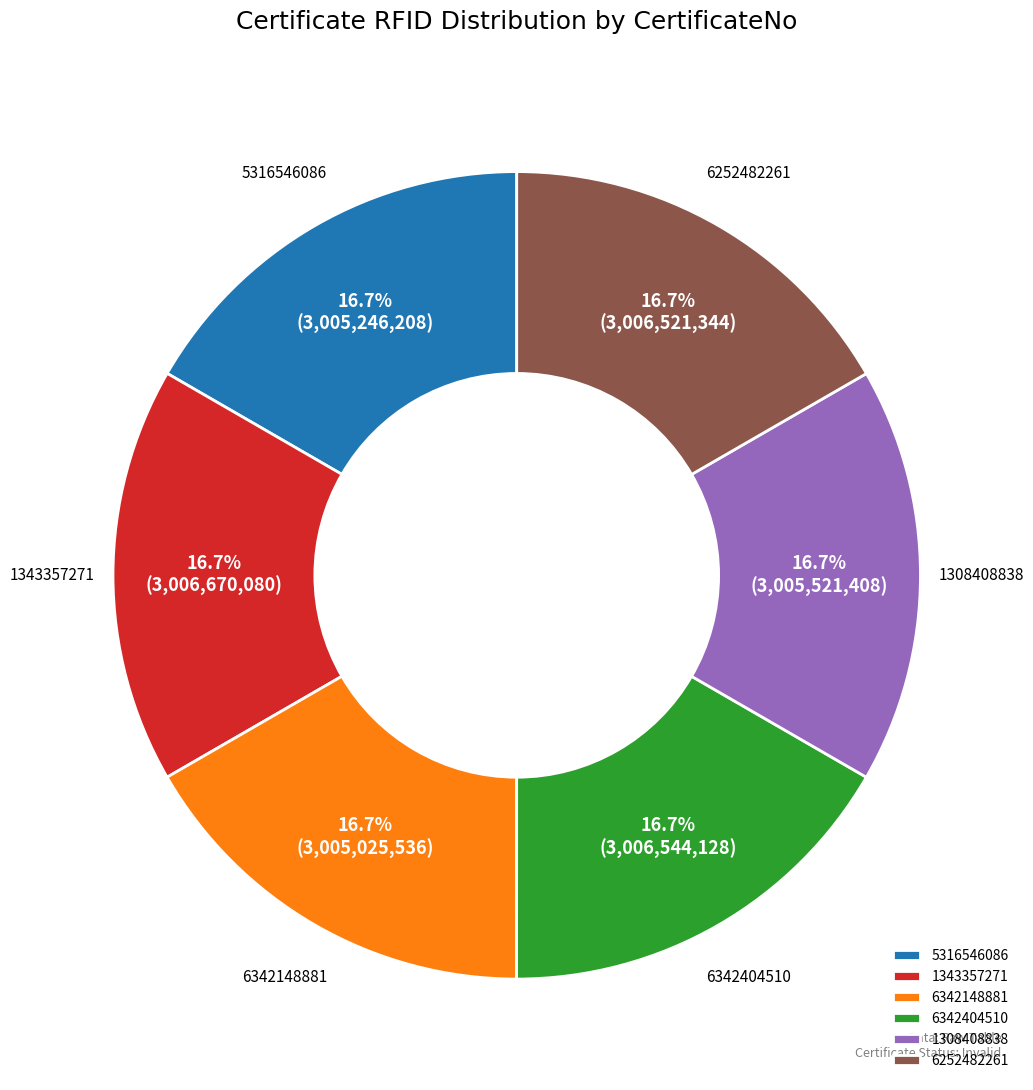

How many segments does this pie chart have?

6